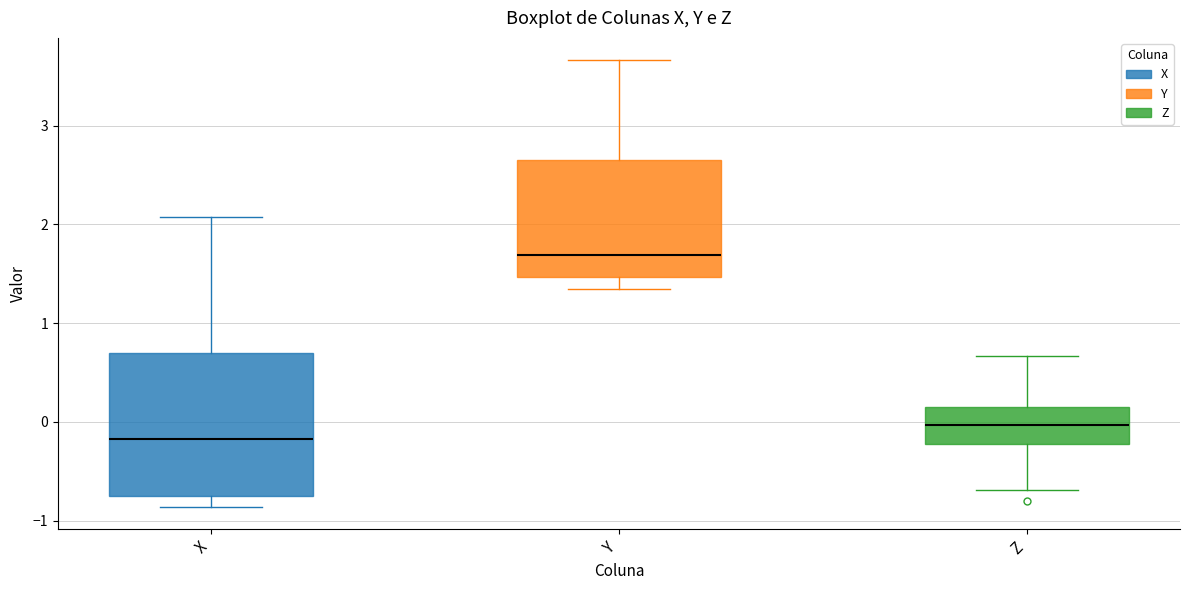

Reading left to right, read every box against the y-axis: the position of its median line, the range the box covers, and the ends of its whiskers. The values are not printed on the chart, so give them approximately, as read against the axis.

X: median -0.2, box -0.8 to 0.7, whiskers -0.9 to 2.1
Y: median 1.7, box 1.5 to 2.7, whiskers 1.3 to 3.7
Z: median 0.0, box -0.2 to 0.2, whiskers -0.7 to 0.7